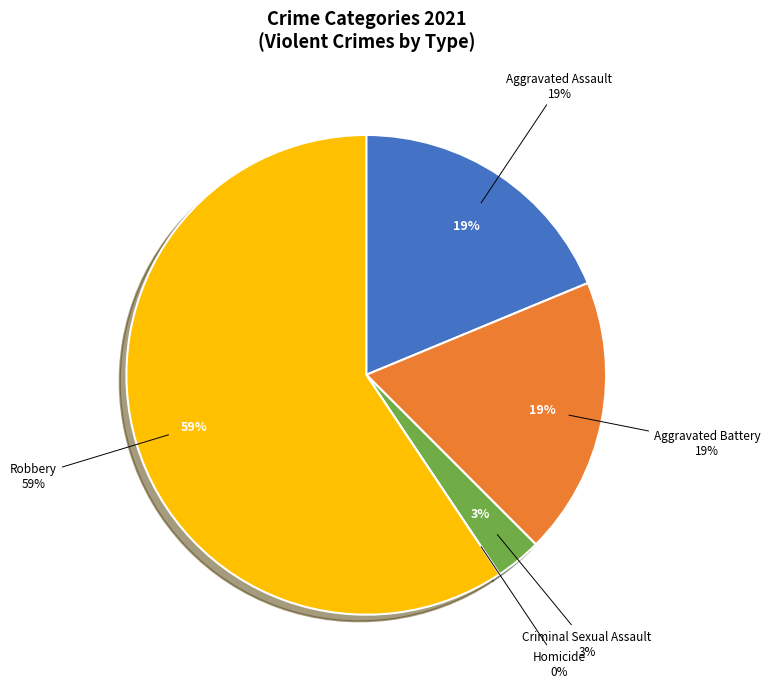

Do Robbery and Aggravated Battery together represent more than half of the pie?

Yes